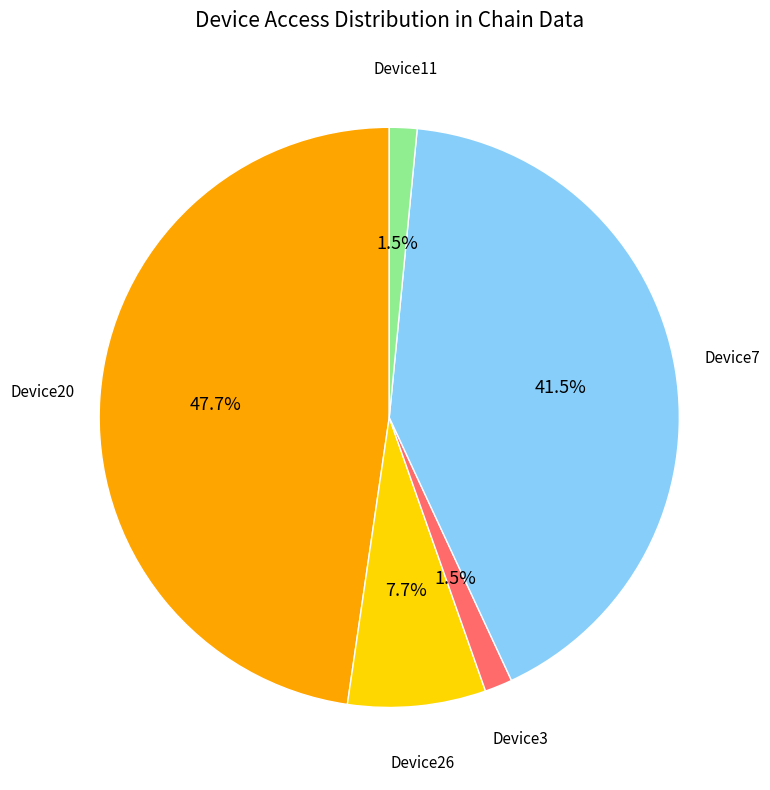

Is there any slice that represents more than half of the pie?

No